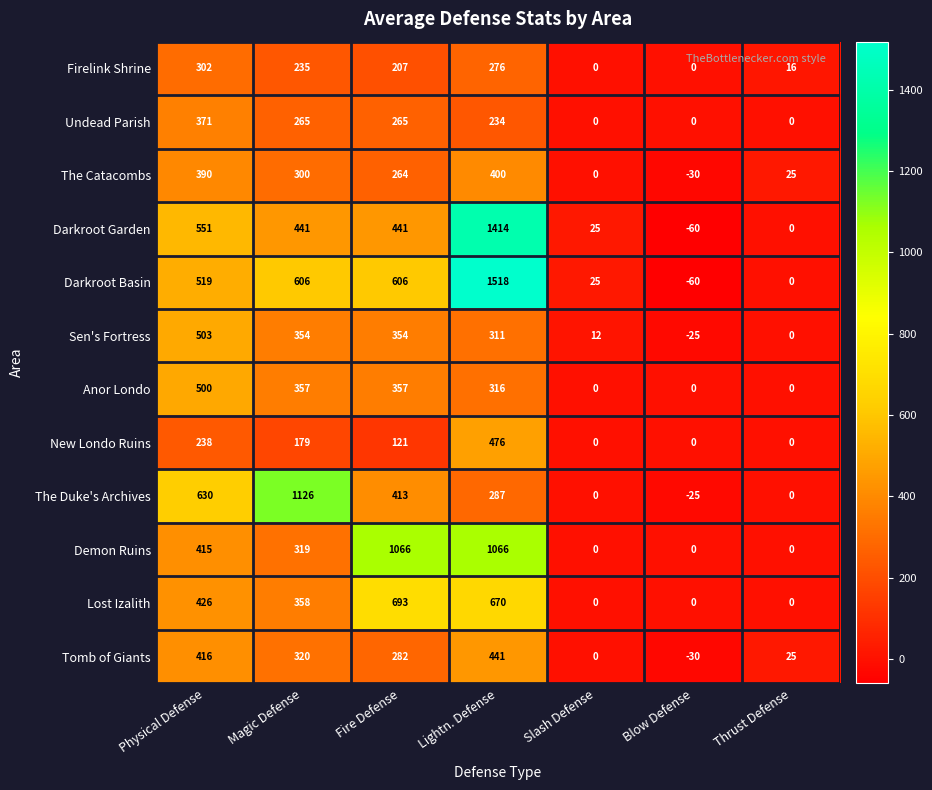

How many data points does each series have?

7